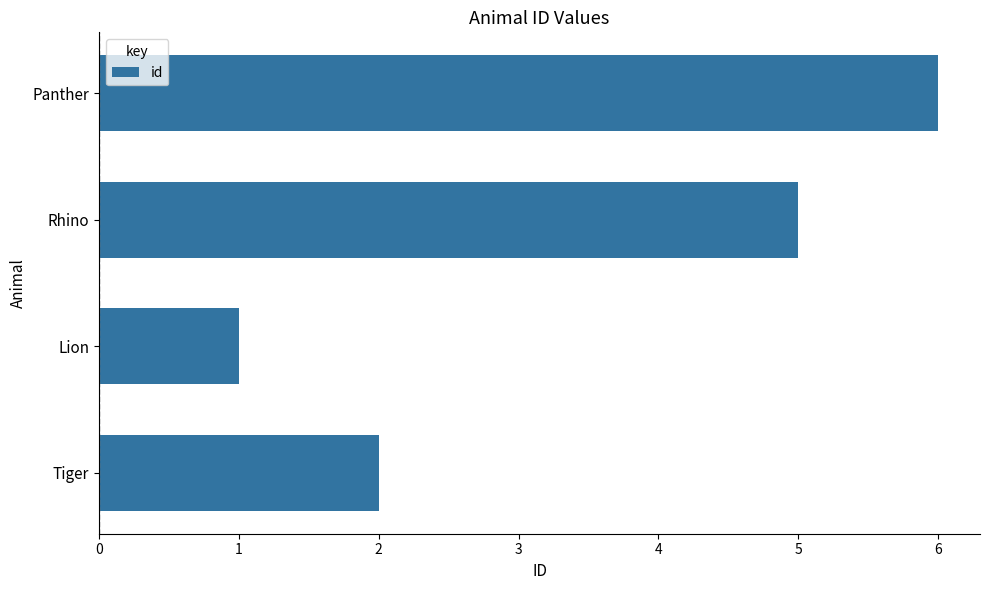

What is the change in value from Rhino to Panther?

+1